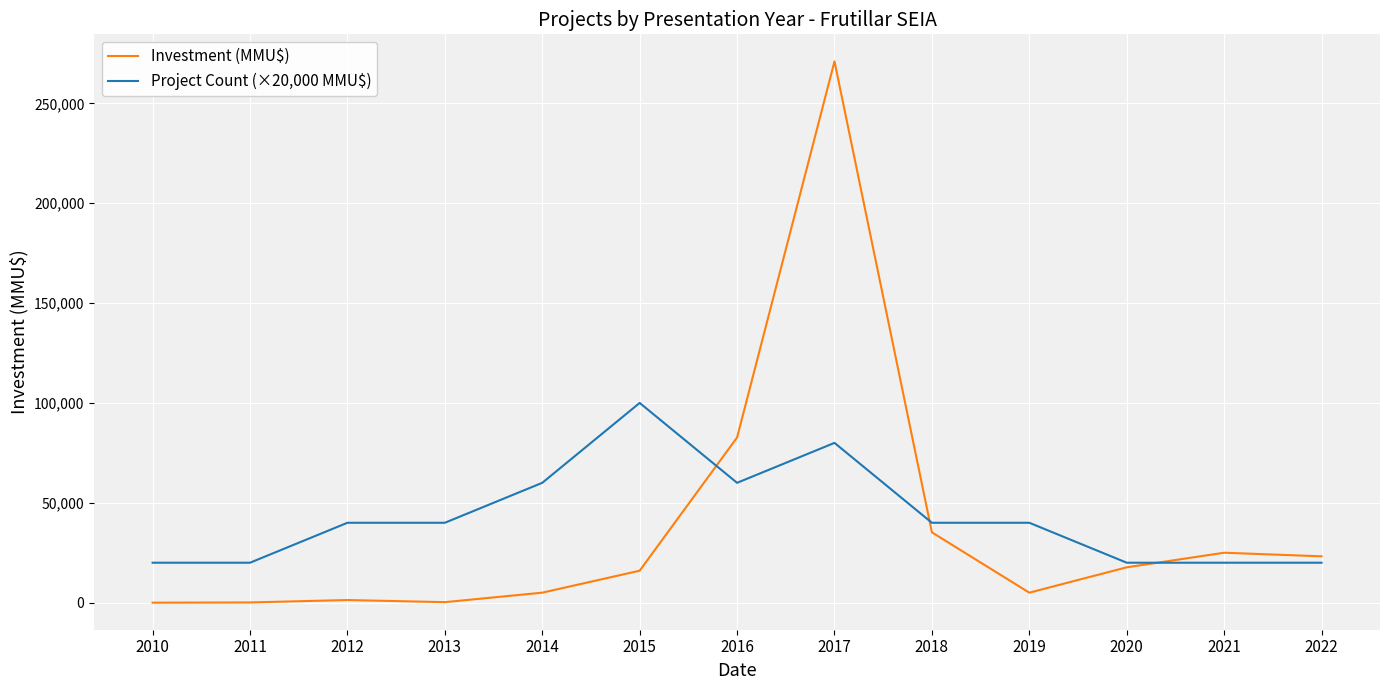

At which category is the sum across all series the highest?

2017